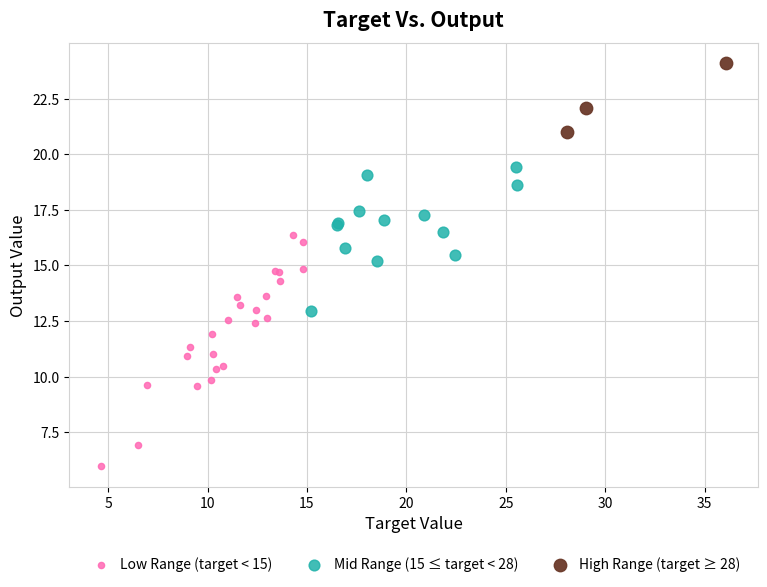

Which series has the widest spread of Y values?

Low Range (target < 15)